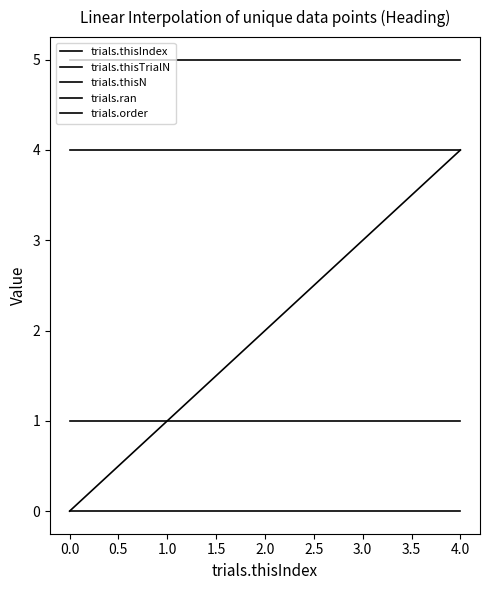

How many lines are shown in the chart?

5